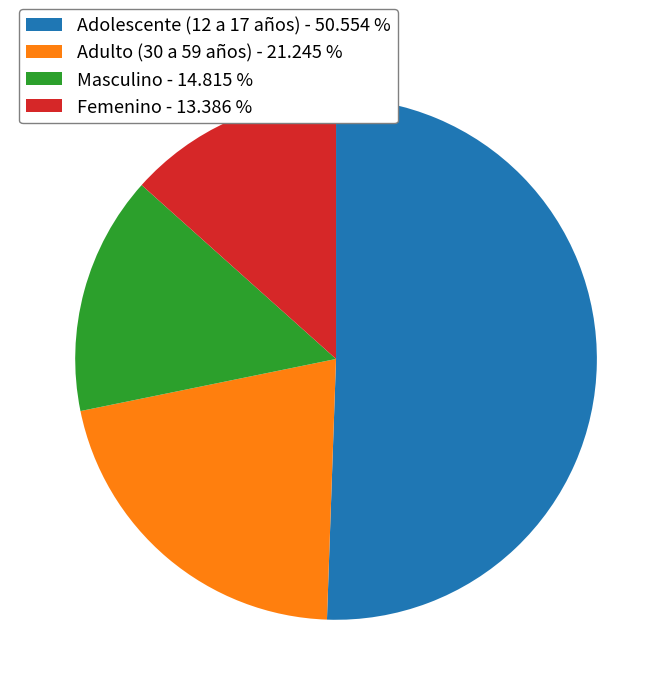

Which slice is the largest?

Adolescente (12 a 17 años)